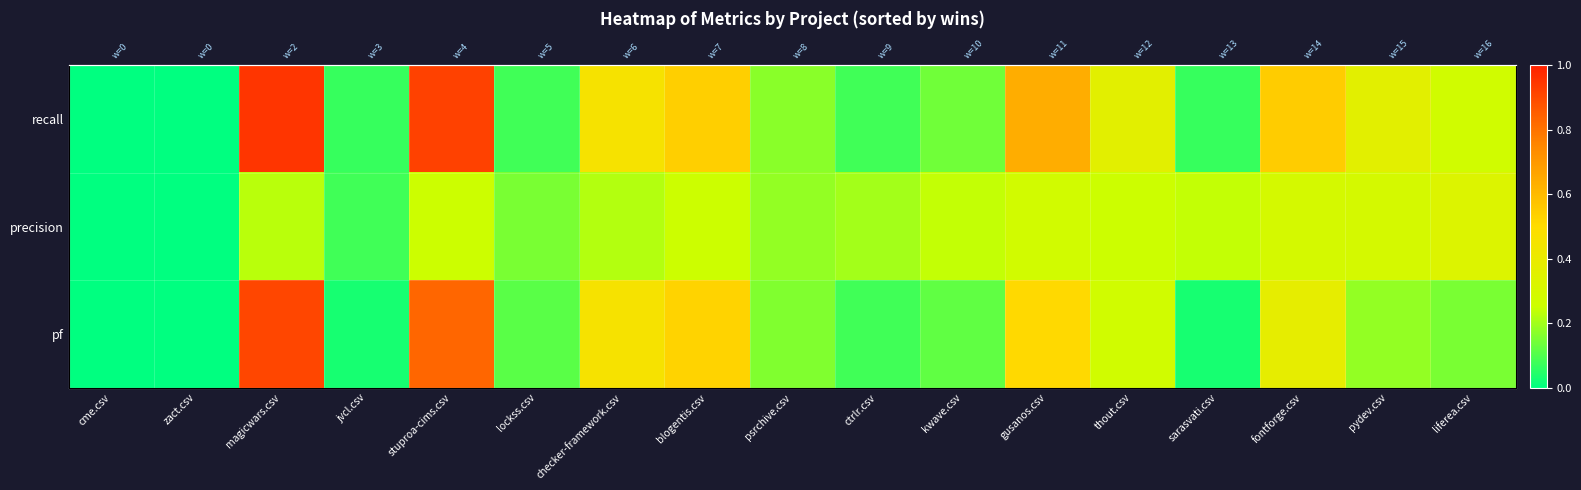

What is the maximum value for pf?

0.9